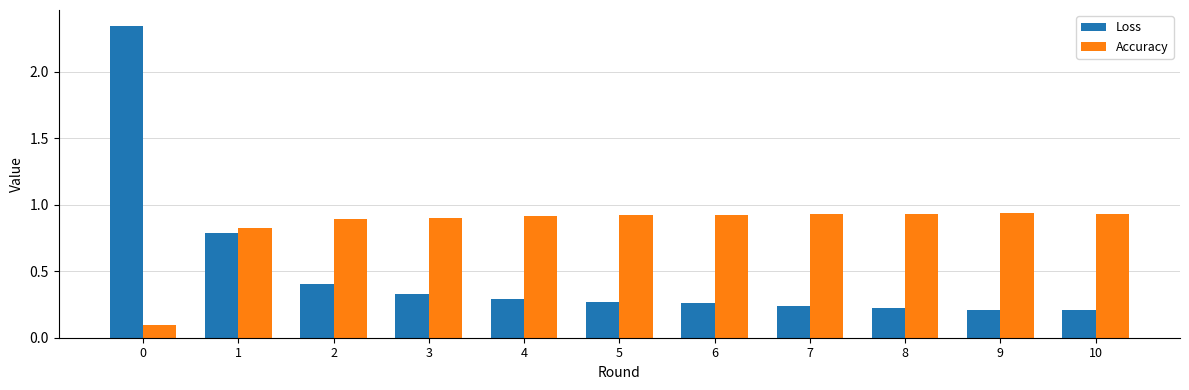

The Accuracy series shows 0.8 at 1. True or false?

True